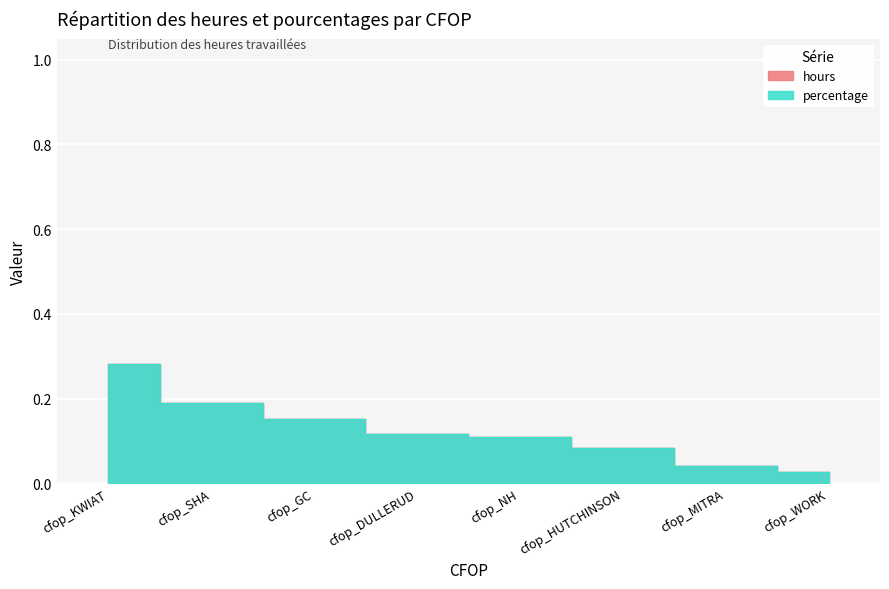

How many hours values are between 0 and 1?

8